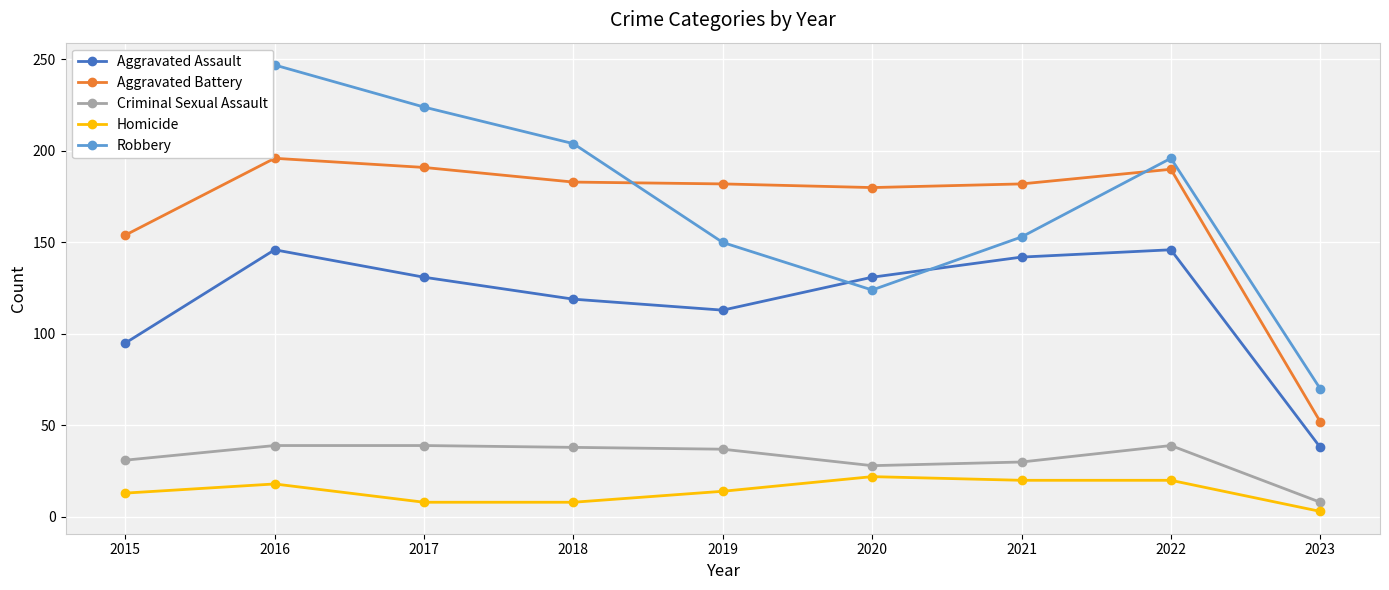

What is the sum of the Homicide values at 2017 and 2015?

21